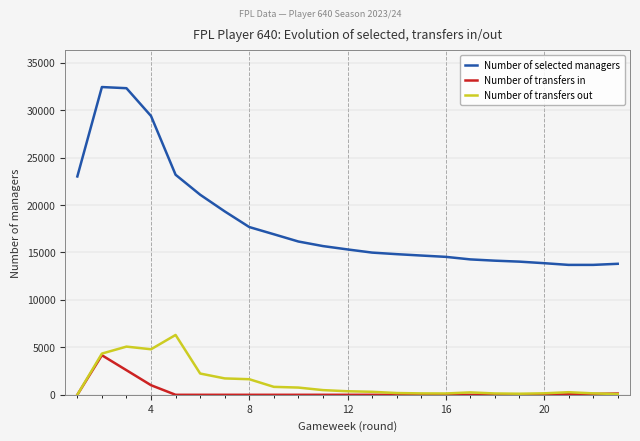

Rank the series by their maximum value, from highest to lowest.

Number of selected managers, Number of transfers out, Number of transfers in